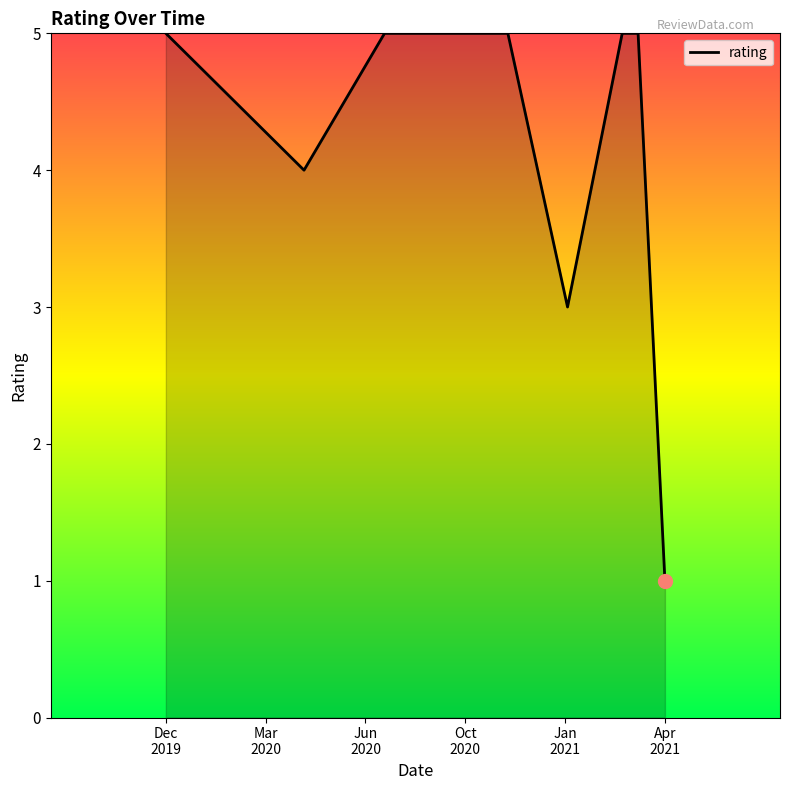

What is the difference between the maximum and minimum values?

4